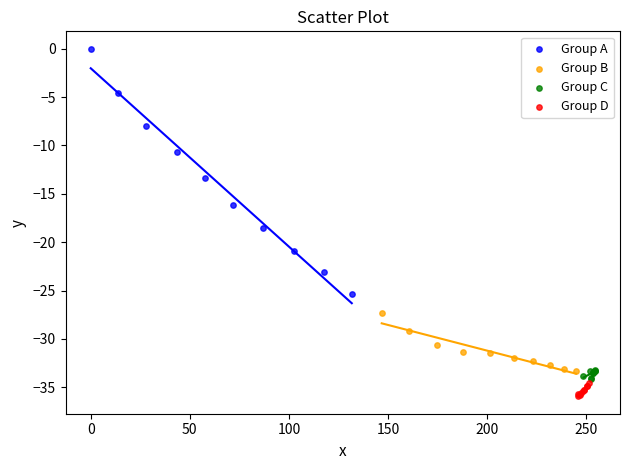

What are all the series names shown in the legend?

Group A, Group B, Group C, Group D